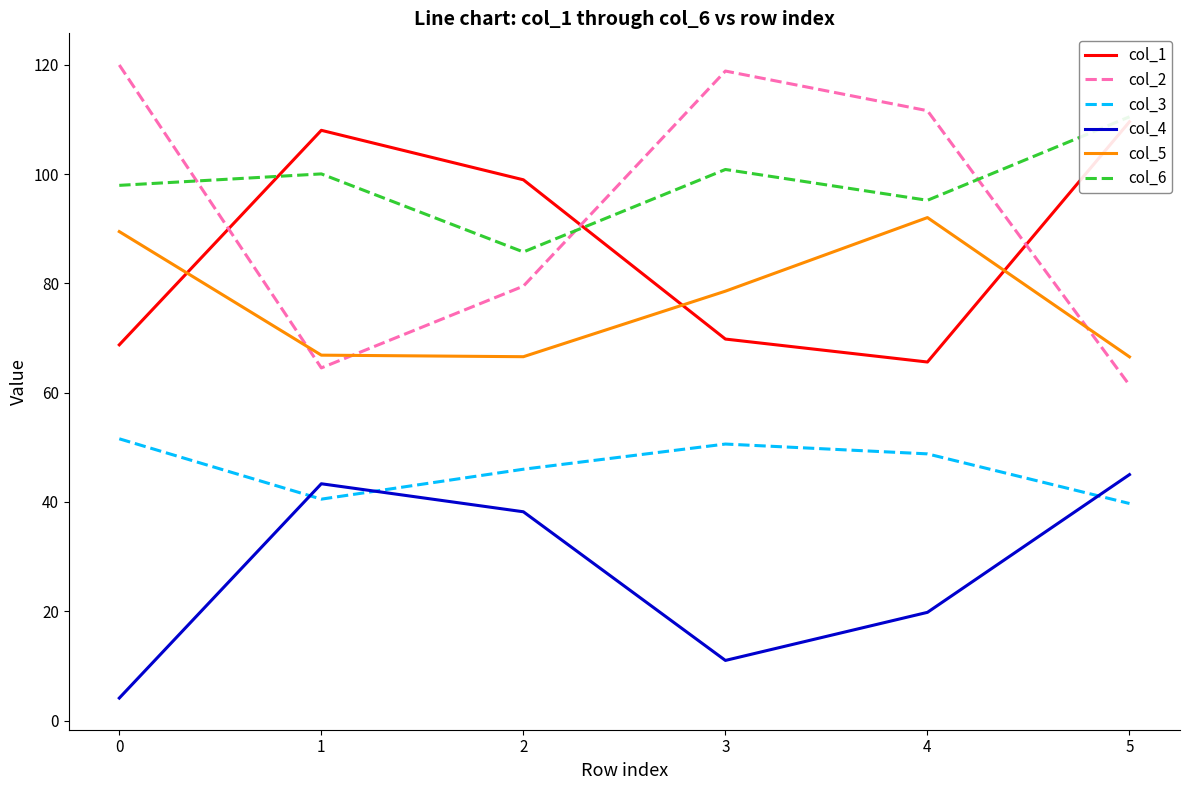

True or false: col_5 and col_3 intersect in this chart.

False